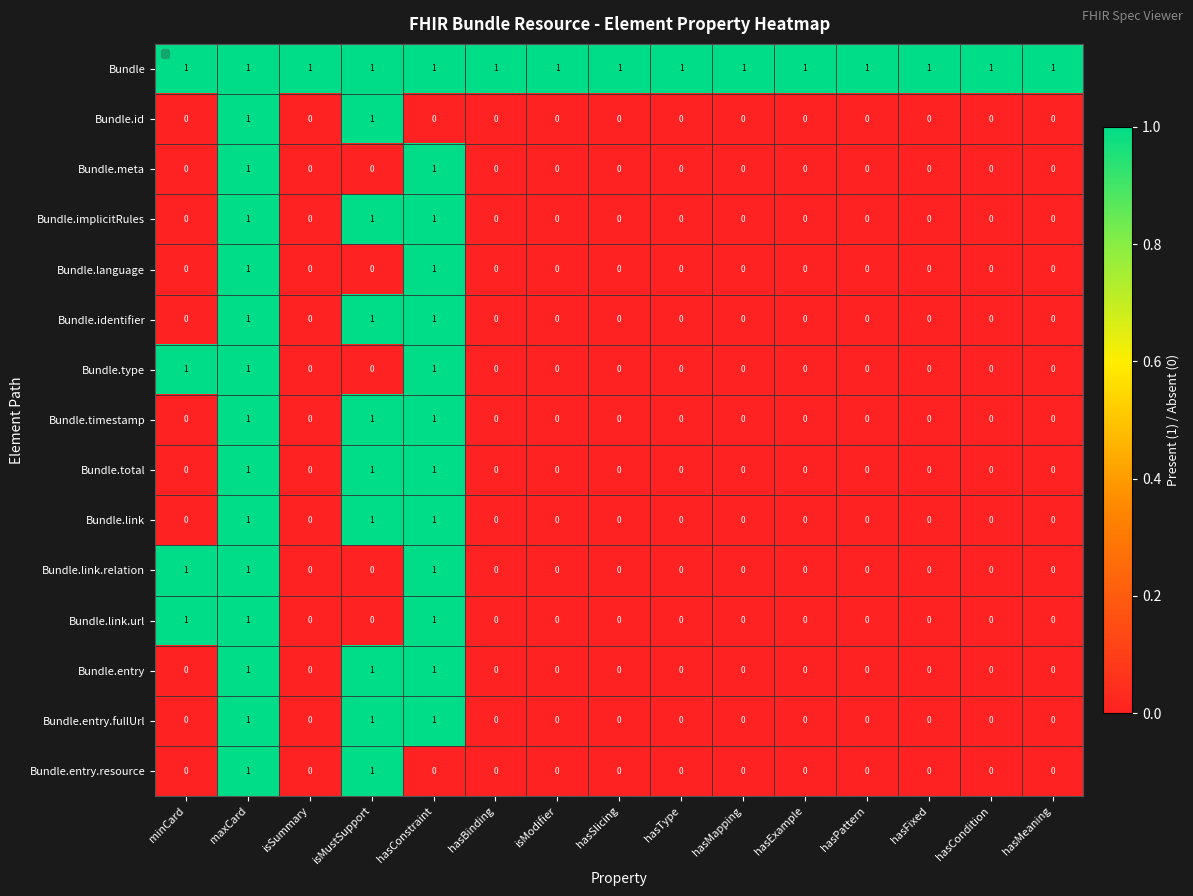

At which category is the sum across all series the highest?

maxCard